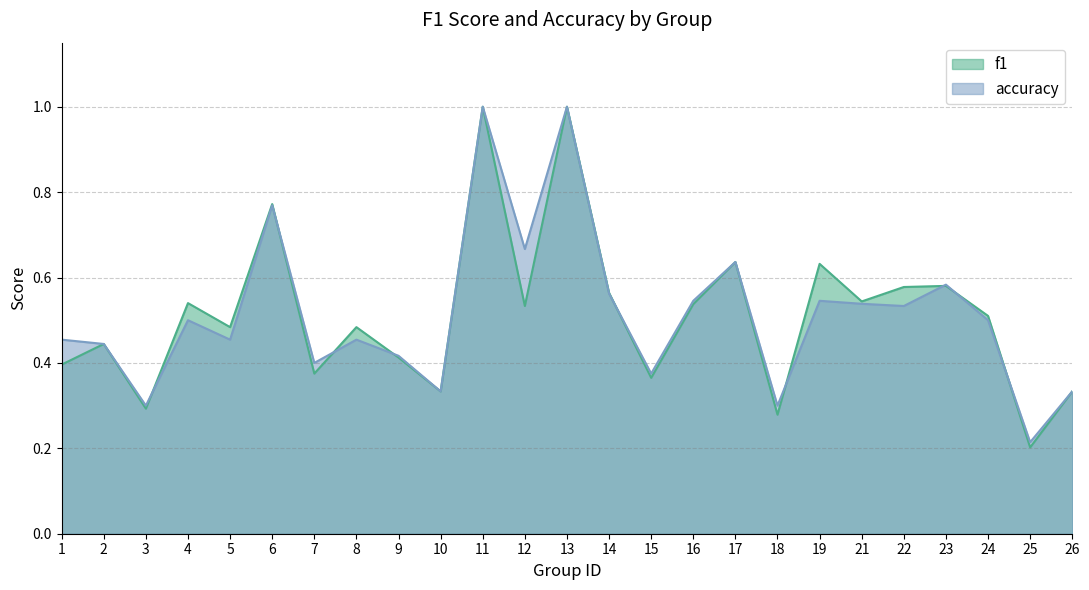

Is it true that f1 equals 1.3 at 13?

False